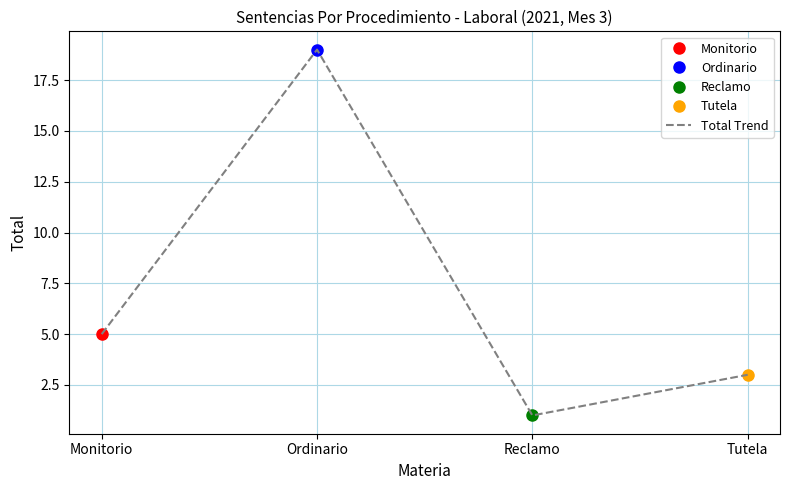

Rank the categories by value from lowest to highest.

Reclamo, Tutela, Monitorio, Ordinario